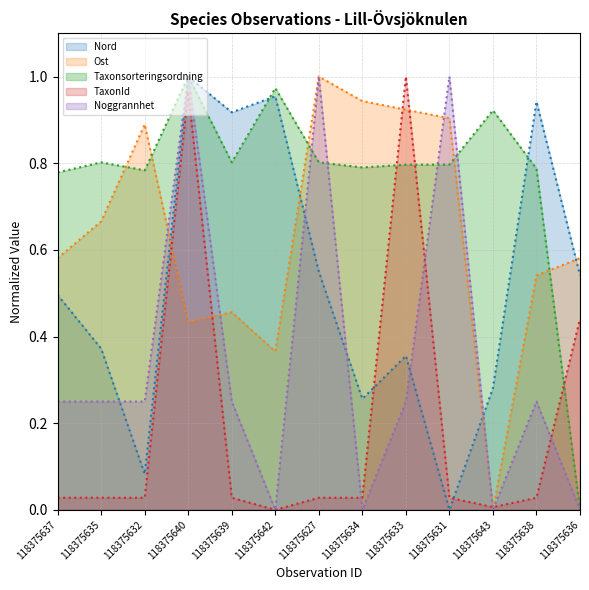

What is the sum of the Nord values at 118375635 and 118375636?

0.9